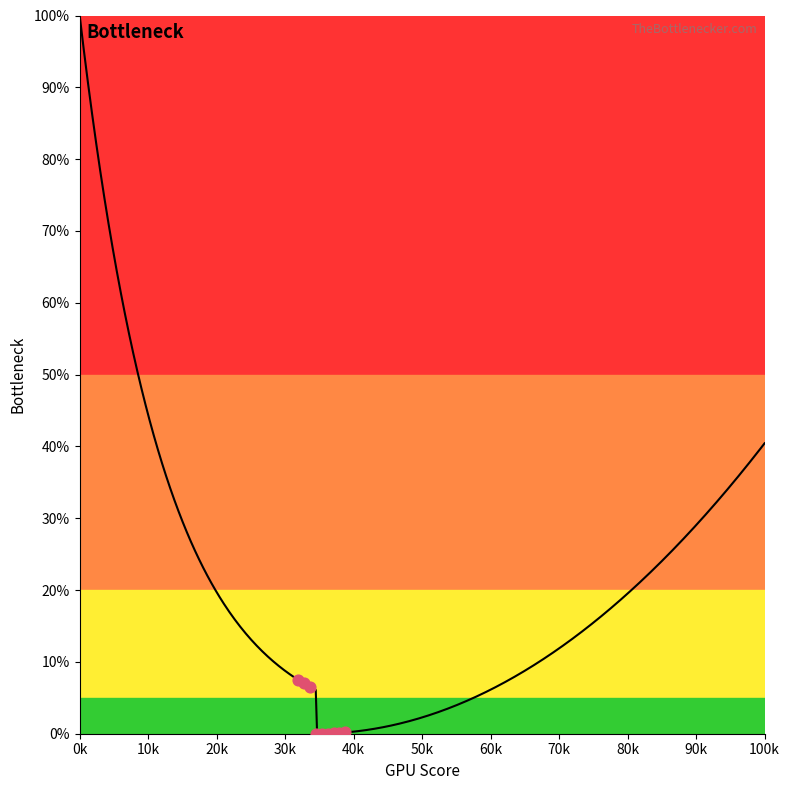

What is the change in value from 18 to 25?

-9